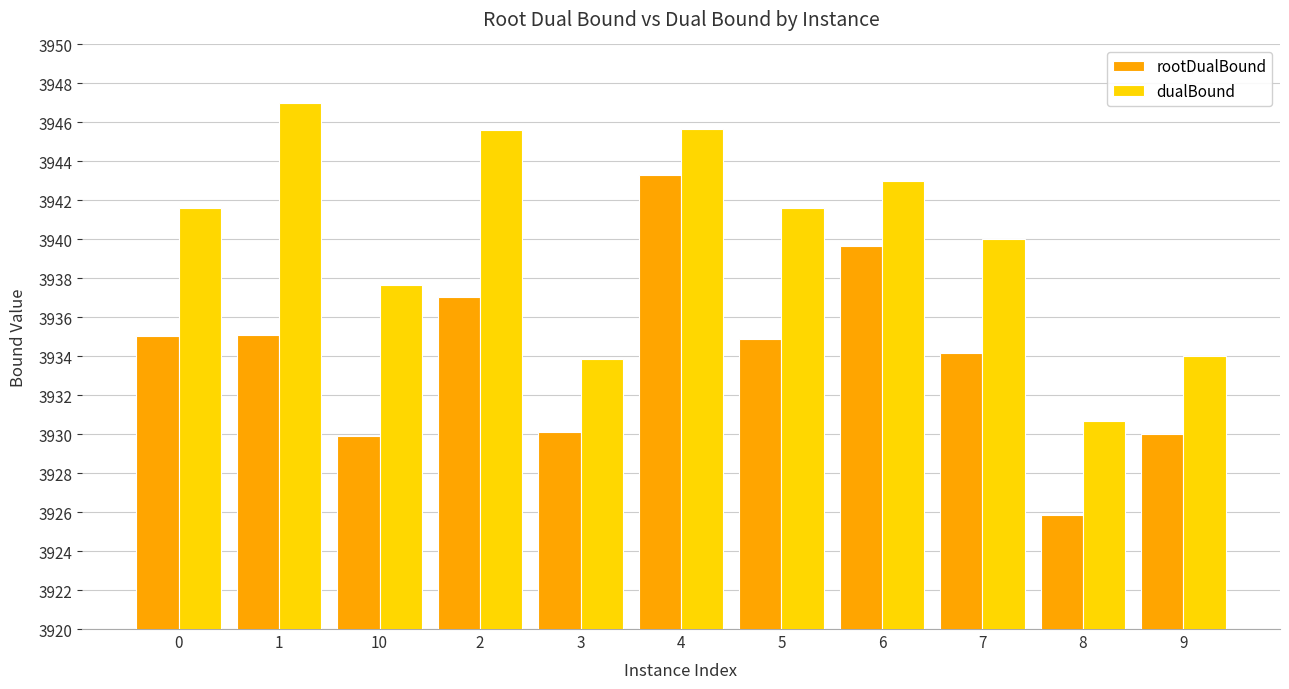

Does the chart contain stacked bars?

No